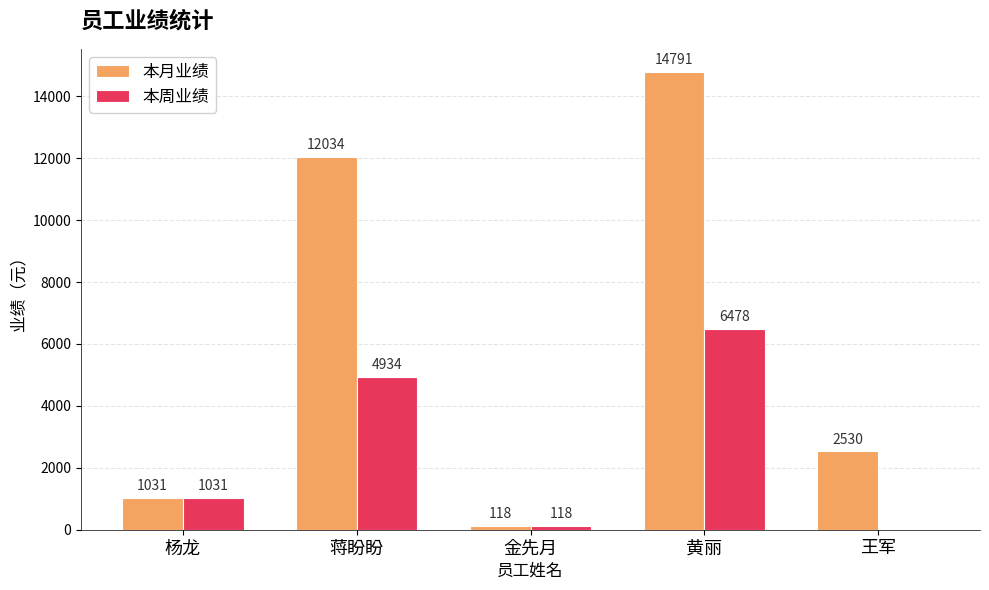

What is the approximate value of 本月业绩 at 金先月?

118